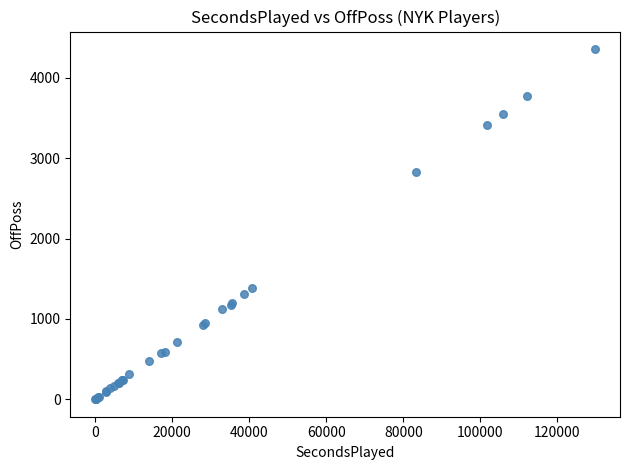

What Y value in the scatter plot is closest to 2180?

2824